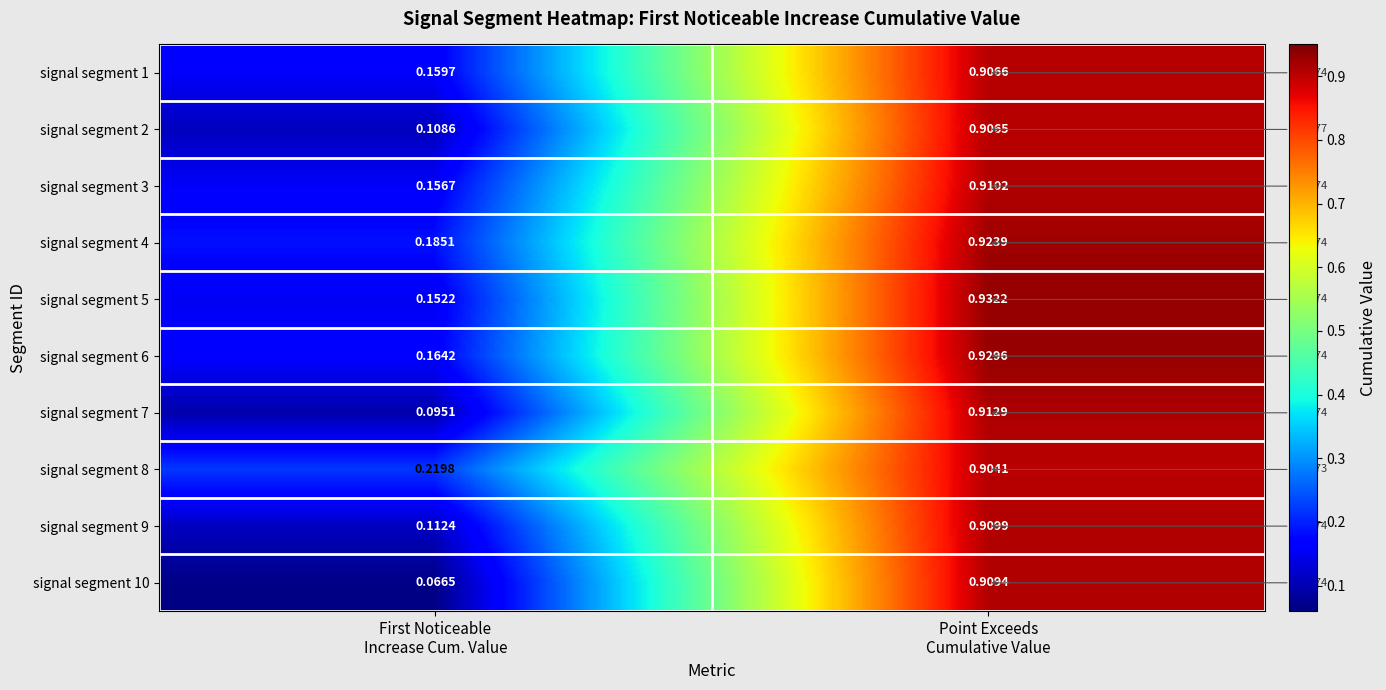

How many data points does each series have?

2